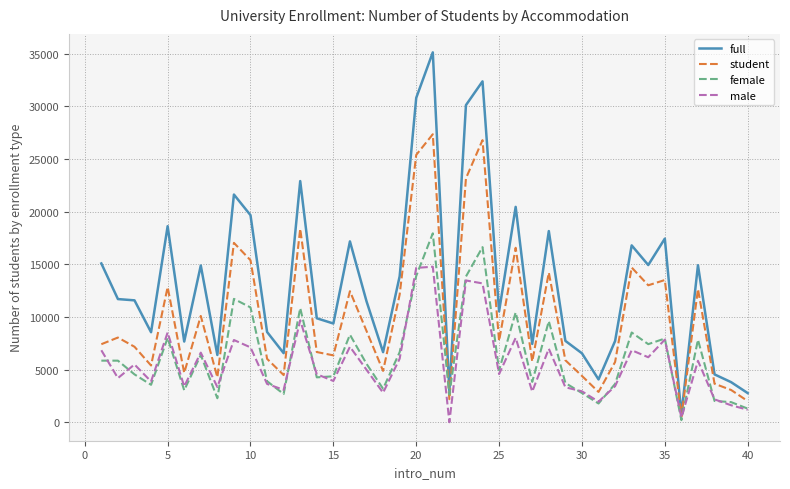

Which series has the largest range (max minus min)?

full